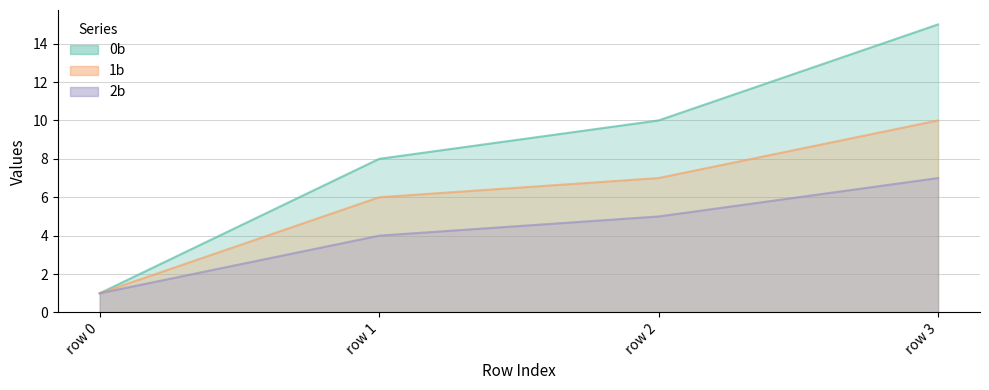

Does the chart have visible grid lines?

Yes